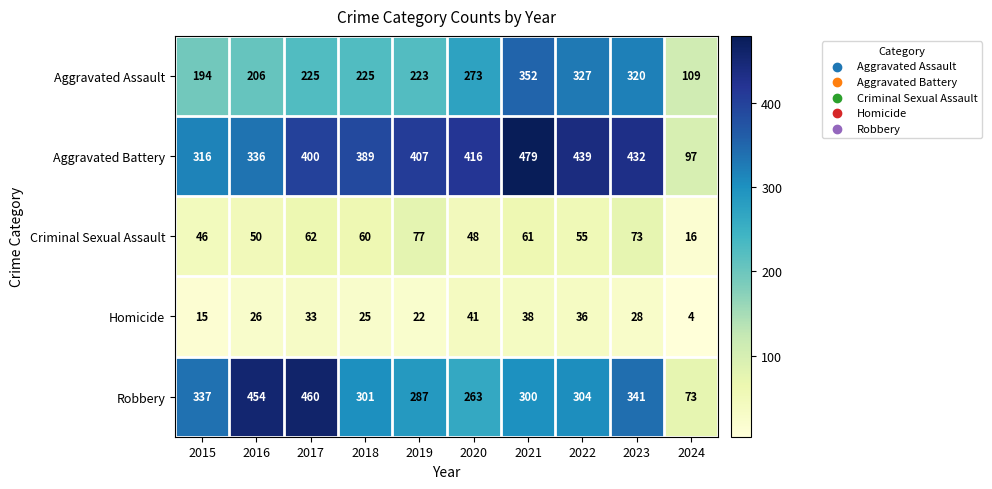

Between 2016 and 2018, which series saw the biggest shift?

Robbery